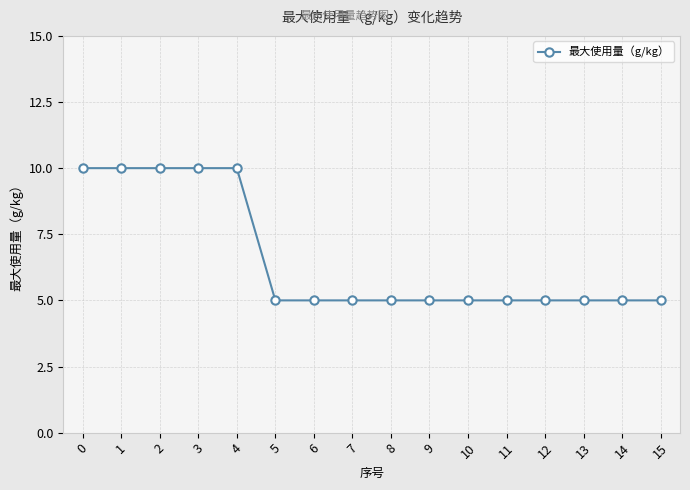

How many lines are shown in the chart?

1